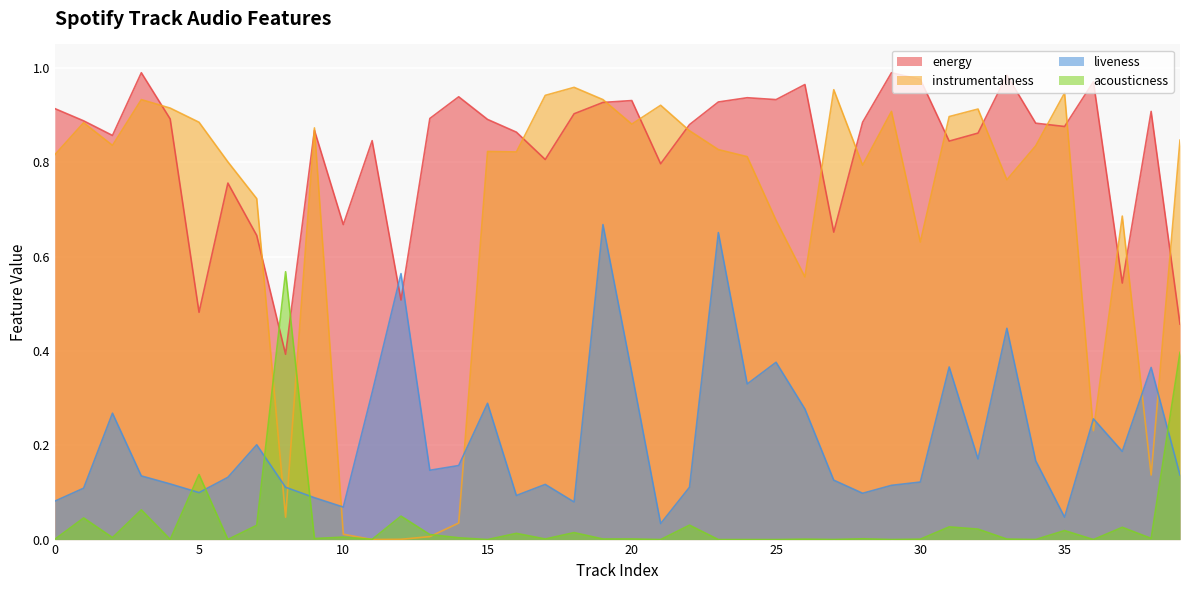

What is the difference between the instrumentalness values at 36 and 25?

0.4